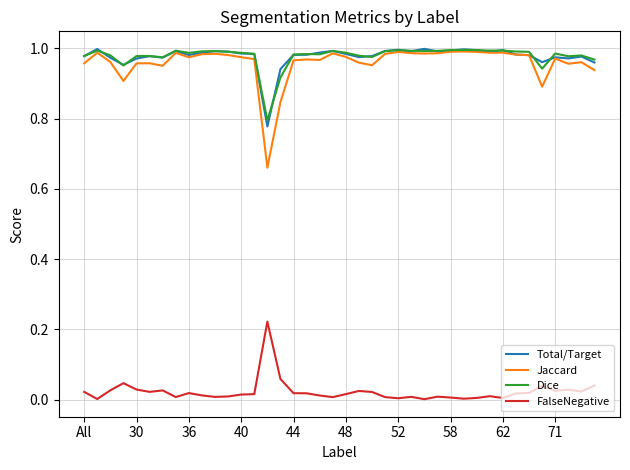

Which series has the largest range (max minus min)?

Jaccard